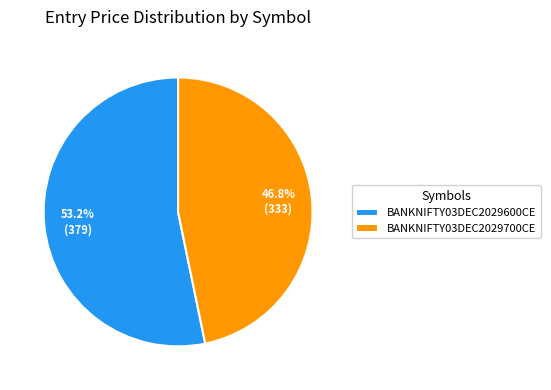

Between BANKNIFTY03DEC2029600CE and BANKNIFTY03DEC2029700CE, which is larger?

BANKNIFTY03DEC2029600CE